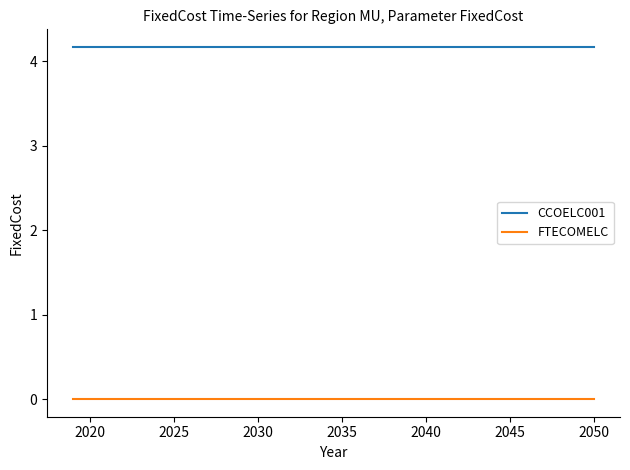

List the series in order of their overall mean, highest first.

CCOELC001, FTECOMELC